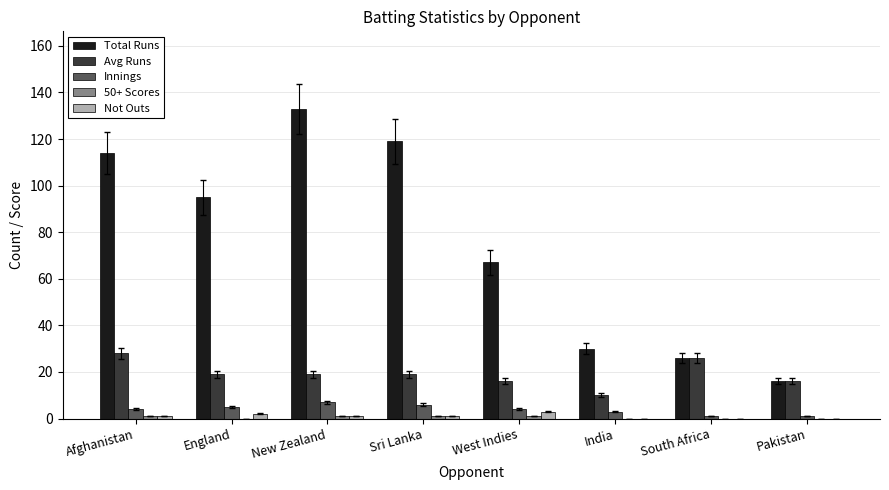

What is the maximum value for Avg Runs?

28